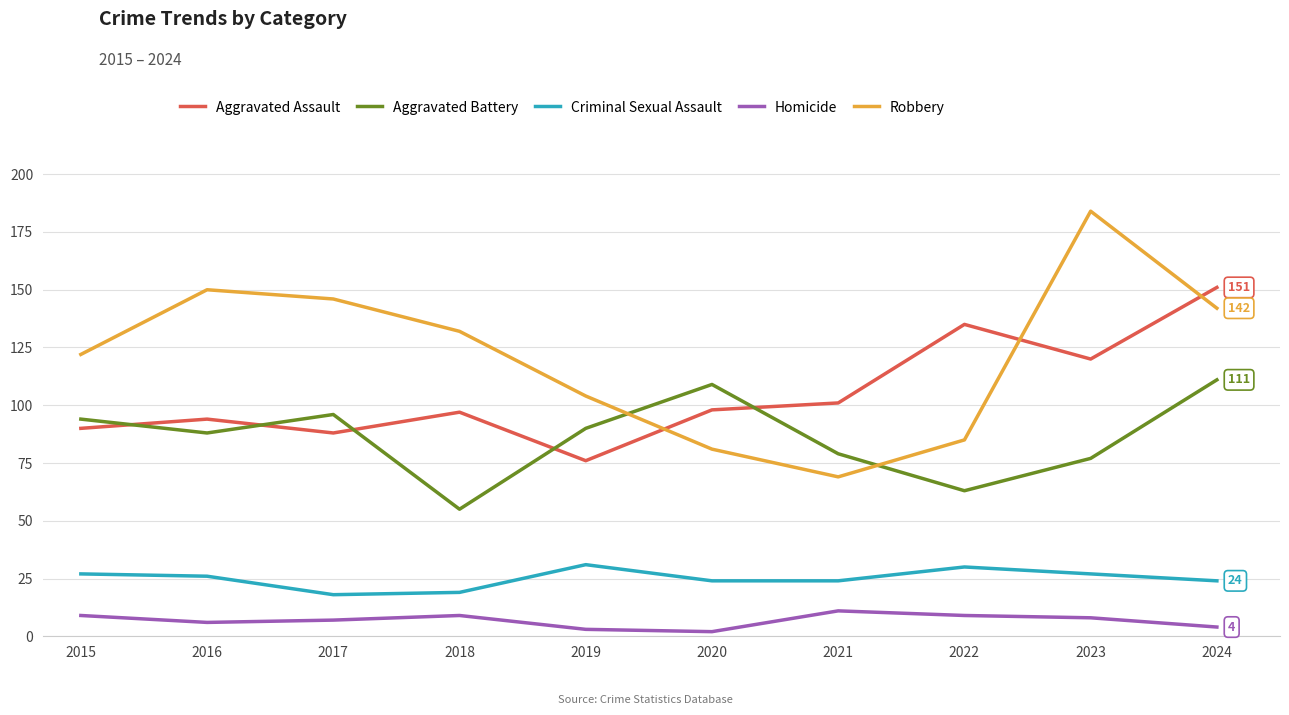

Rank the series at 2023 from lowest to highest value.

Homicide, Criminal Sexual Assault, Aggravated Battery, Aggravated Assault, Robbery